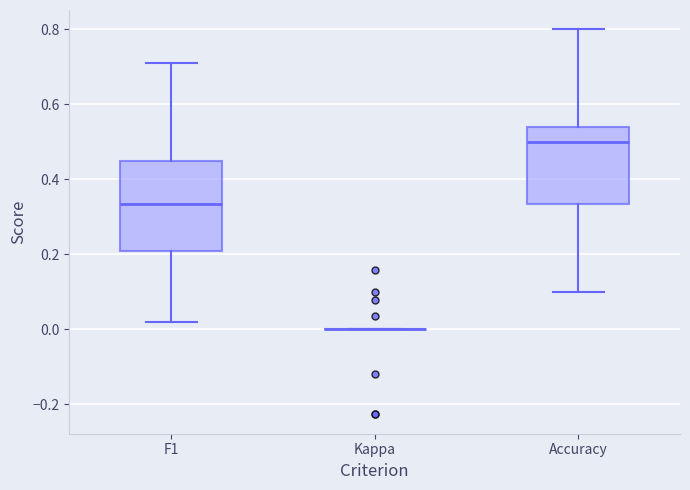

Reading left to right, read every box against the y-axis: the position of its median line, the range the box covers, and the ends of its whiskers. The values are not printed on the chart, so give them approximately, as read against the axis.

F1: median 0.34, box 0.20 to 0.46, whiskers 0.02 to 0.72
Kappa: box collapsed to a line at 0.00, whiskers 0.00 to 0.00
Accuracy: median 0.50, box 0.34 to 0.54, whiskers 0.10 to 0.80